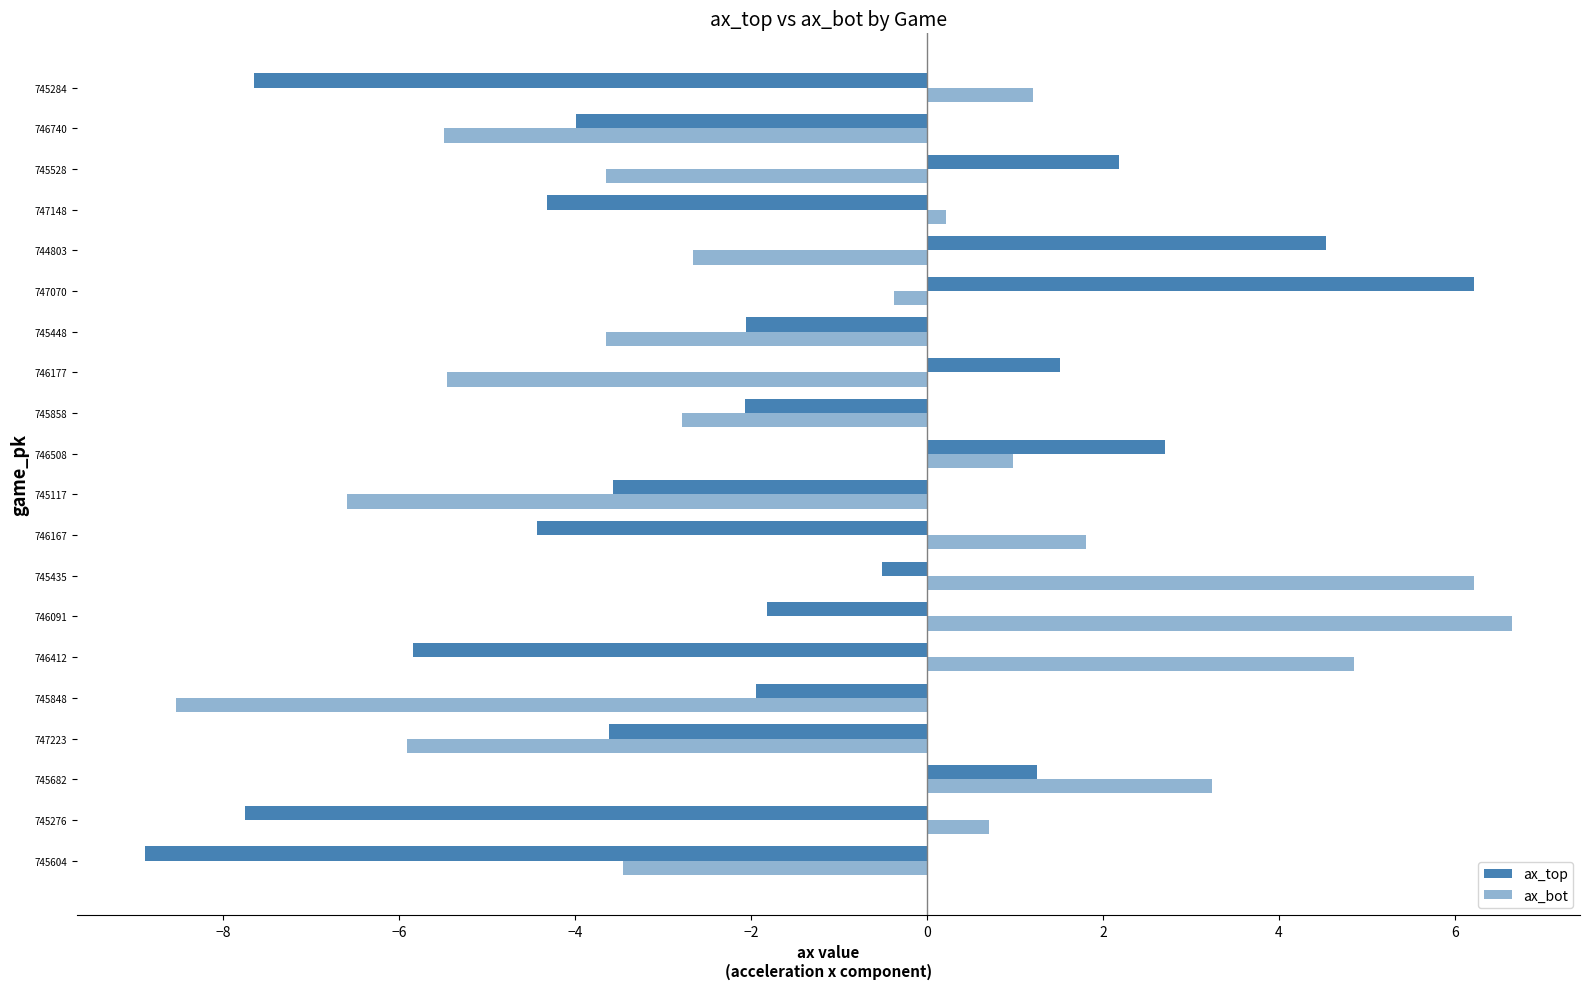

Count the number of categories in the chart.

20